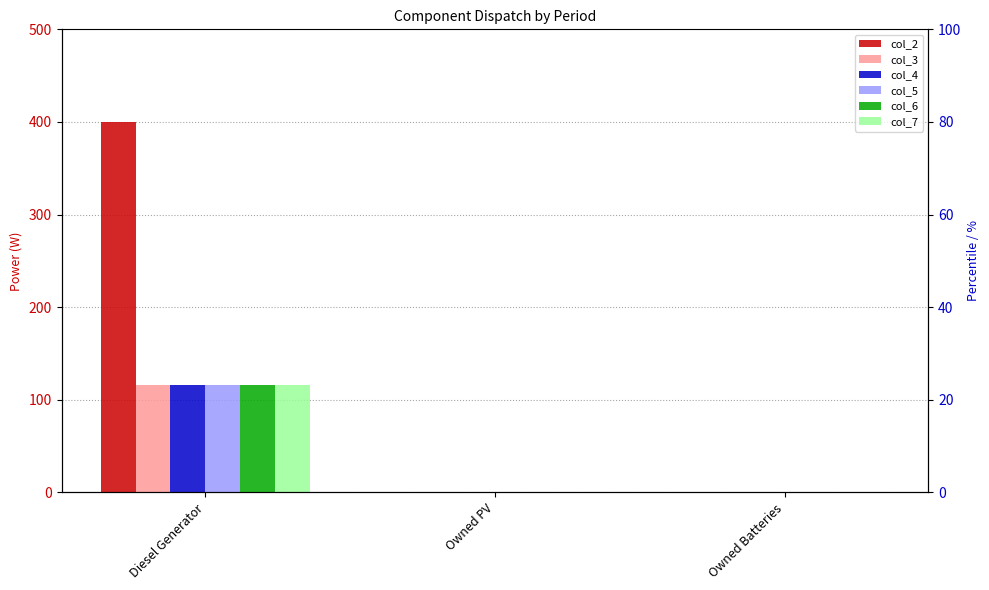

Which series changed the most between Diesel Generator and Owned Batteries?

col_2